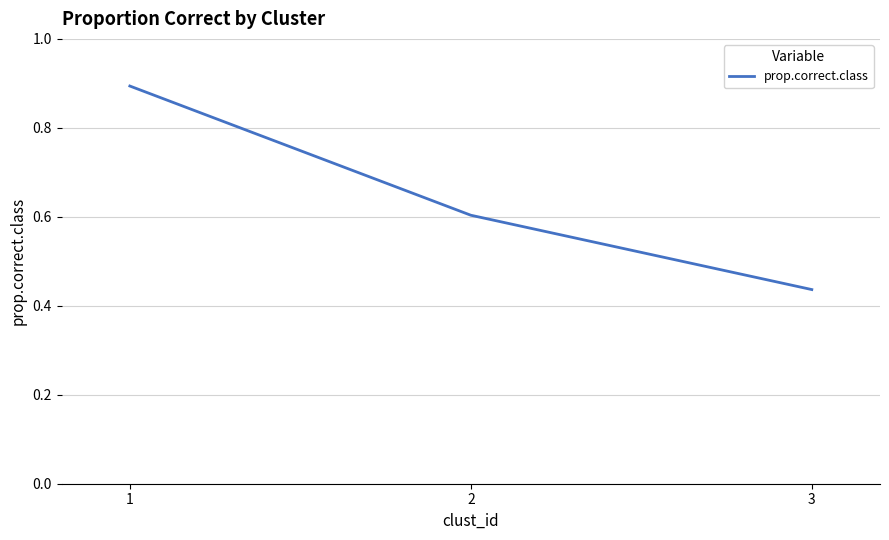

What is the change in value from 1 to 2?

-0.3